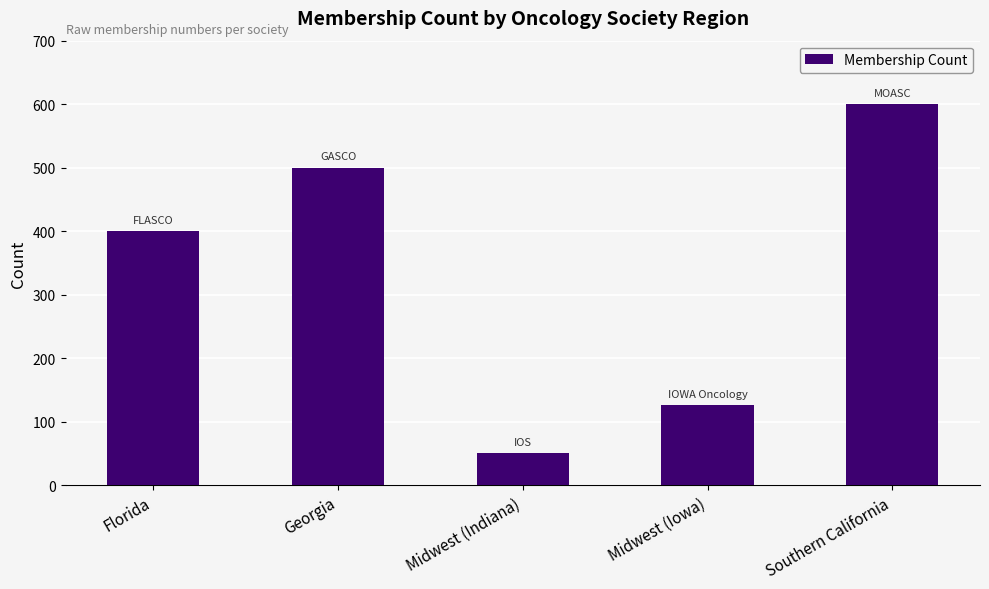

The chart shows a value of 600 at Southern California. True or false?

True